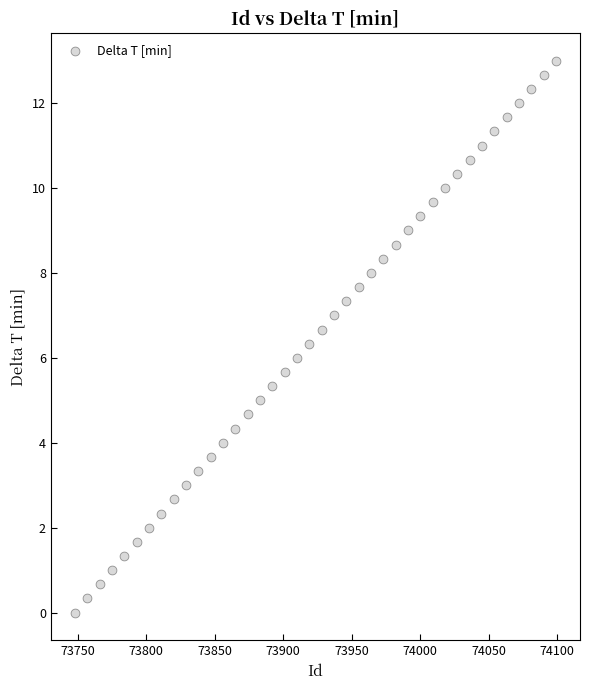

What is the range of Y values (max minus min)?

13.0